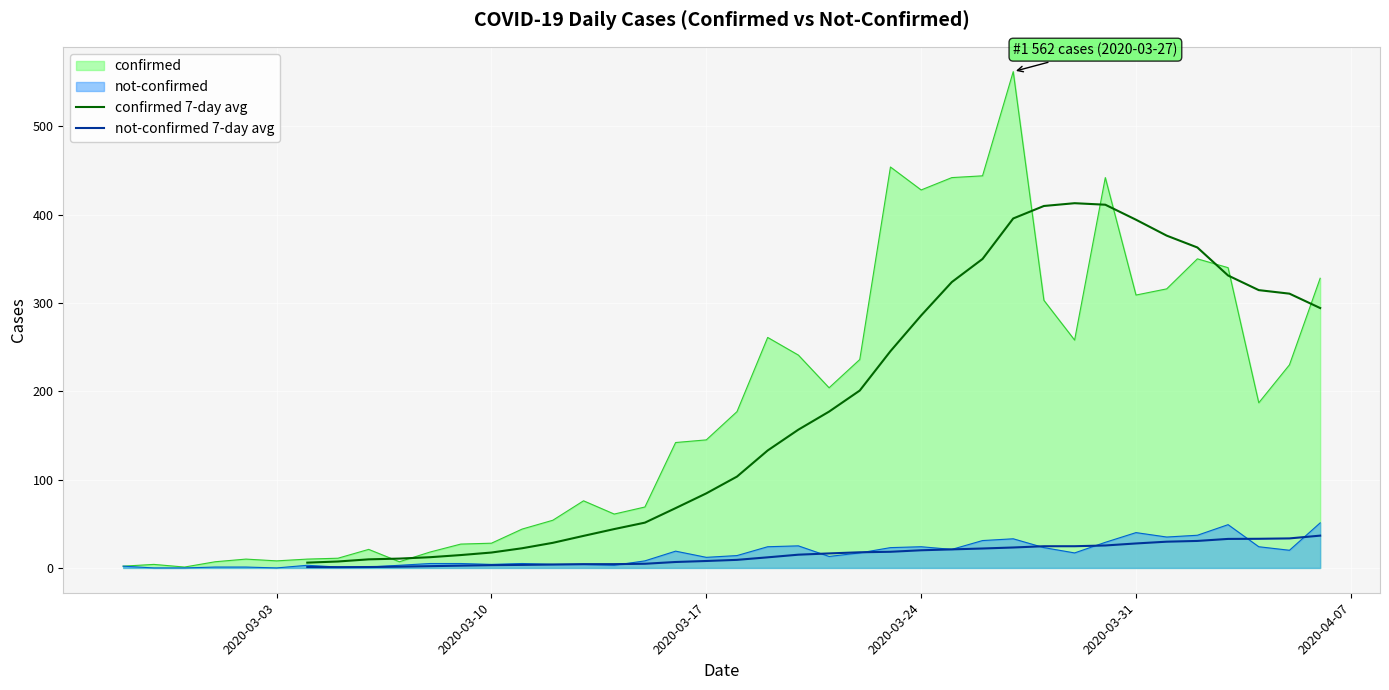

True or false: confirmed 7-day avg and not-confirmed 7-day avg intersect in this chart.

False